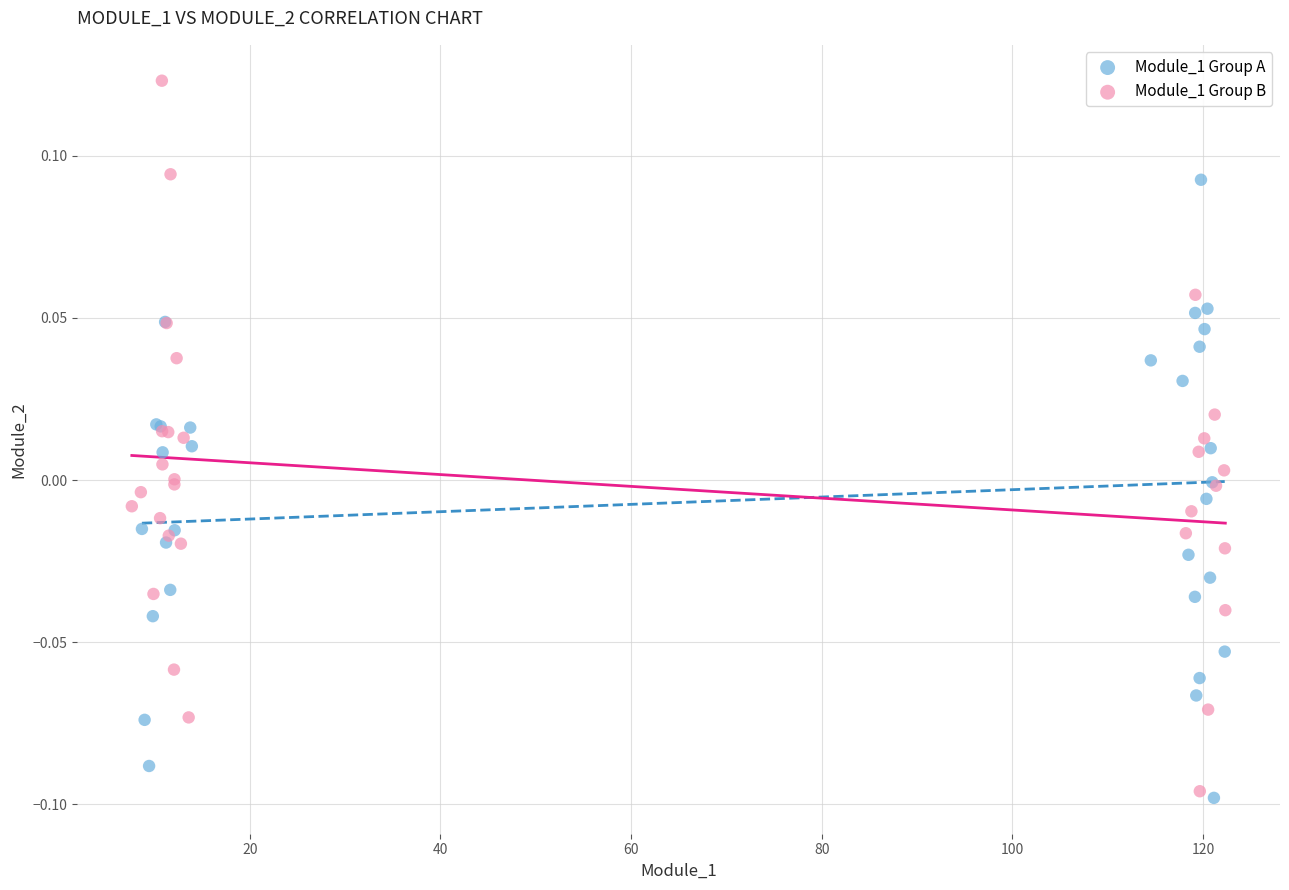

Which series has the widest spread of Y values?

Module_1 Group B